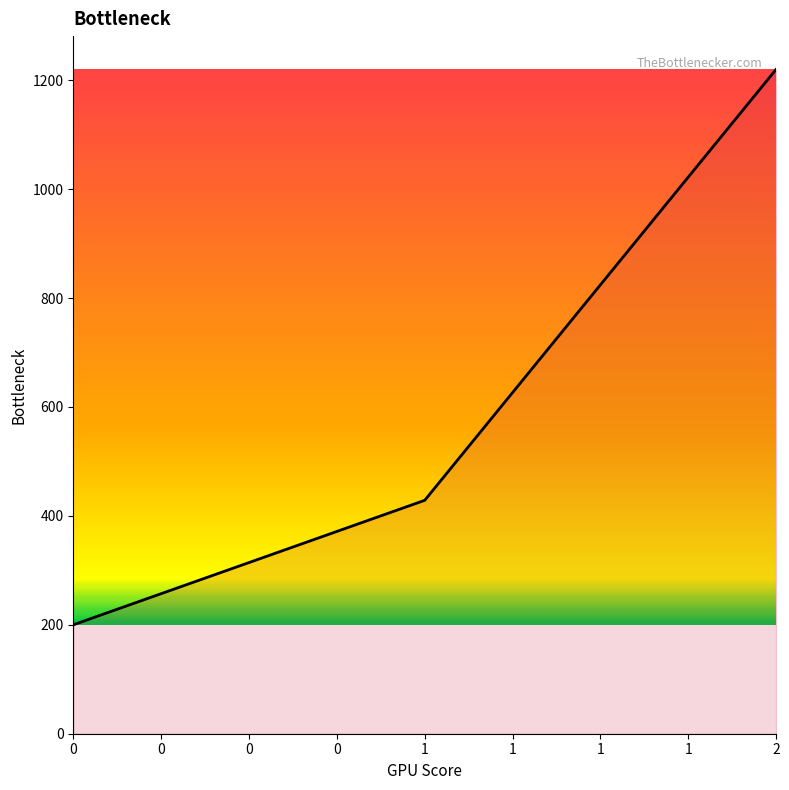

How many distinct data groups are displayed?

1